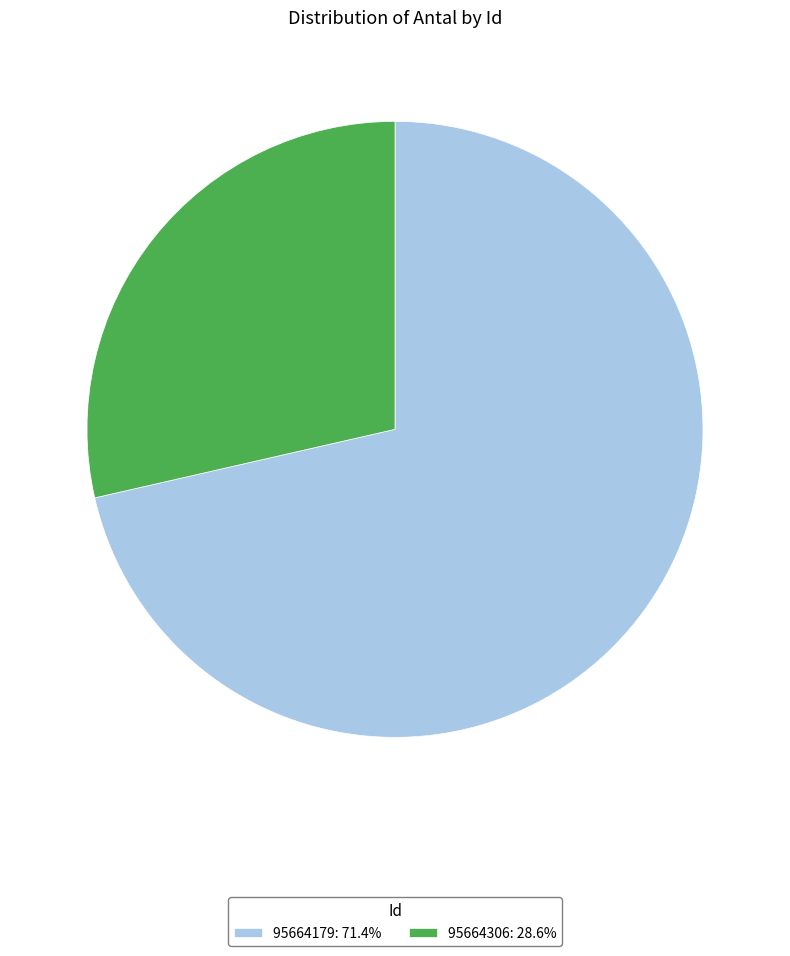

What is the ratio of the value at 95664306 to the value at 95664179?

0.4